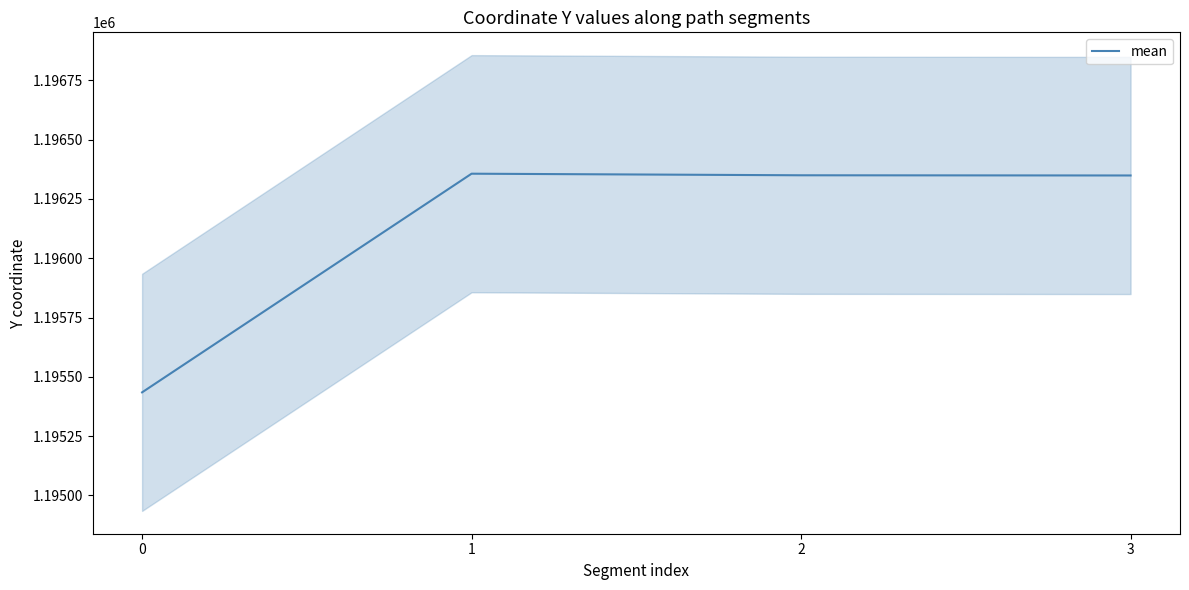

What is the maximum value shown in the chart?

1196356.5